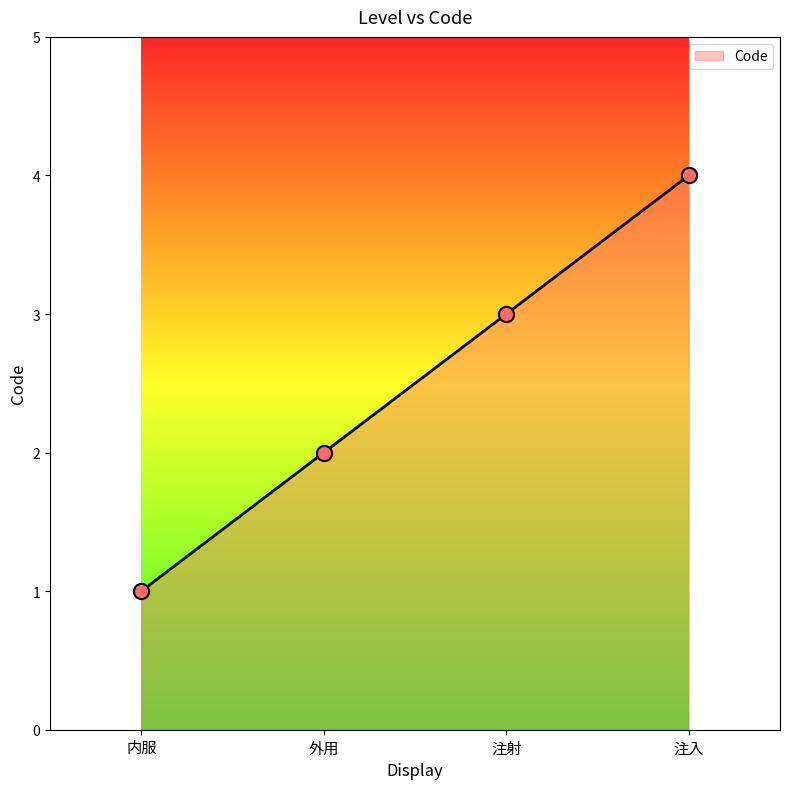

Approximately how many times larger is the value at 内服 compared to 外用?

0.5